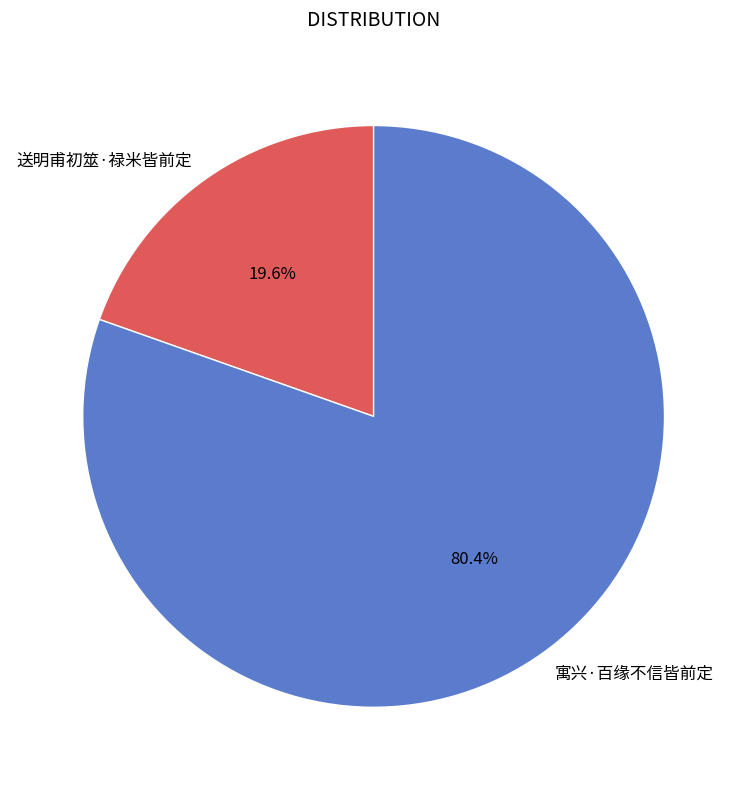

What is the ratio of the value at 送明甫初筮·禄米皆前定 to the value at 寓兴·百缘不信皆前定?

0.2